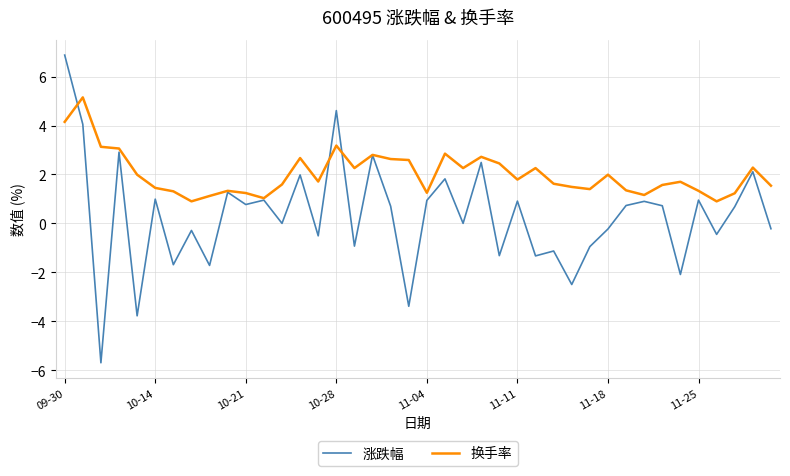

Rank the series by their average value, from highest to lowest.

换手率, 涨跌幅